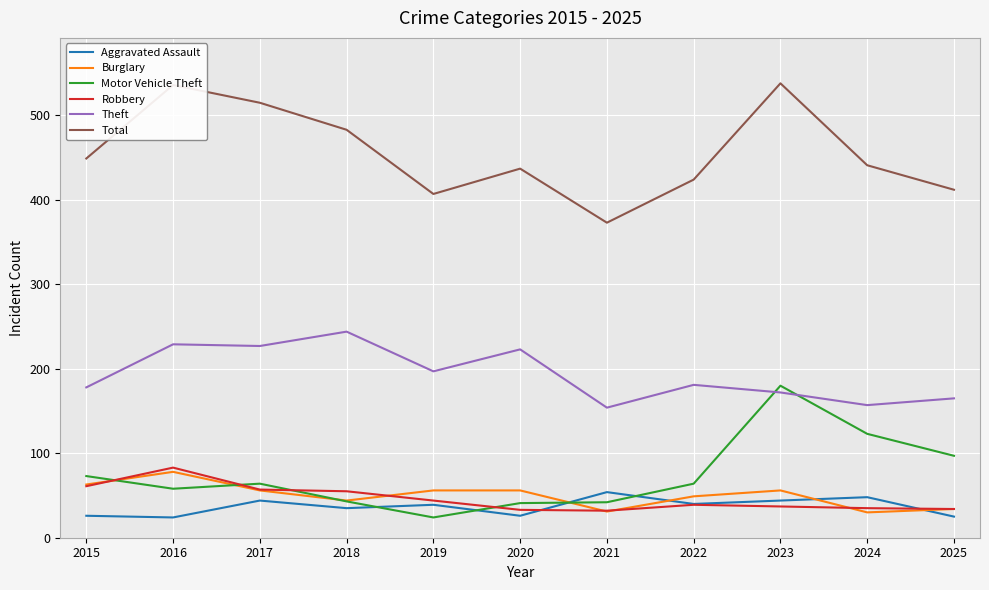

At which label does Motor Vehicle Theft first exceed 64?

2015